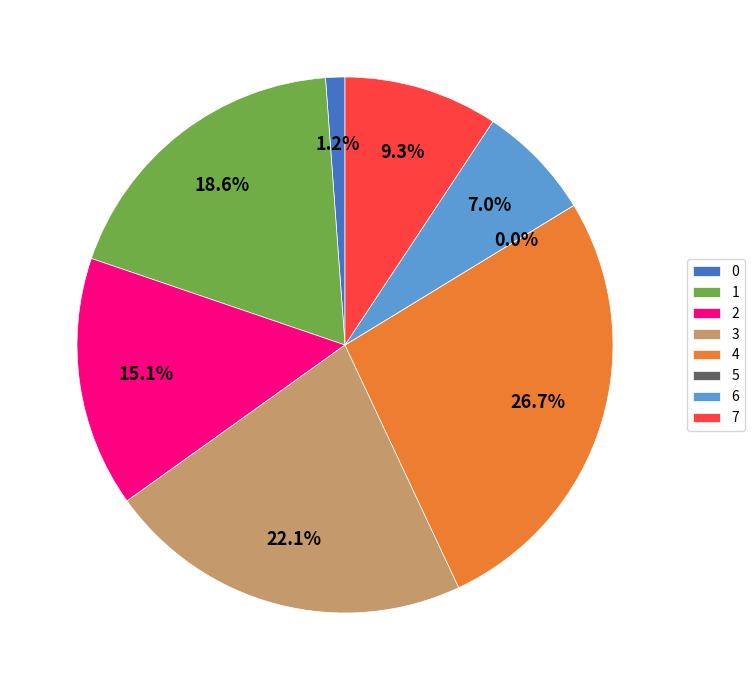

To the nearest percent, what is the difference between the largest and smallest slice percentages?

27%